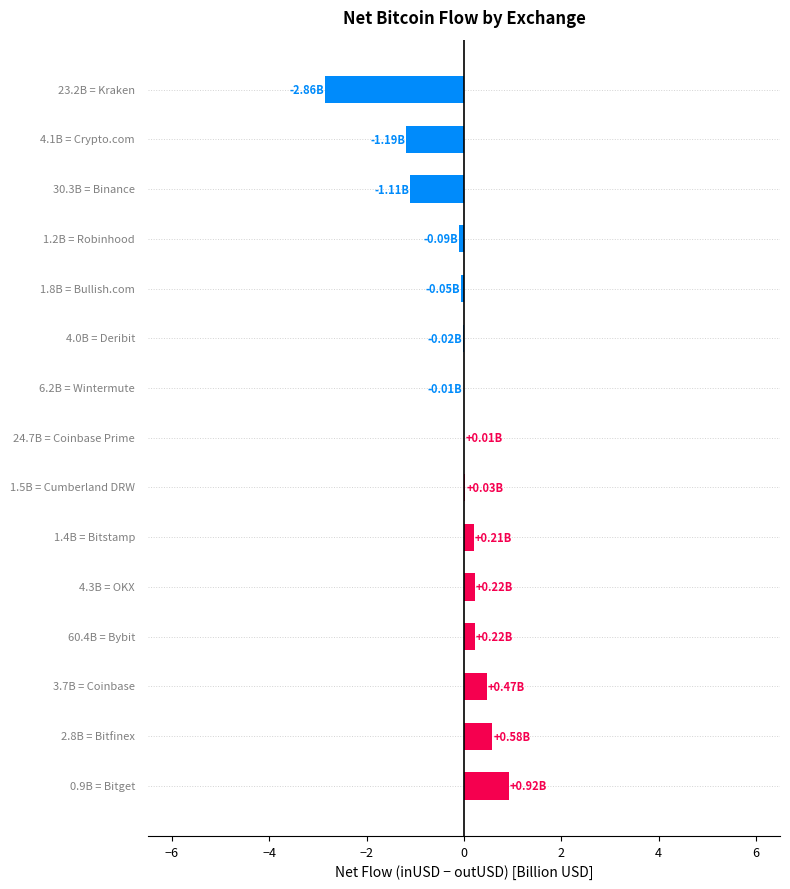

What is the sum of all values?

-2.7